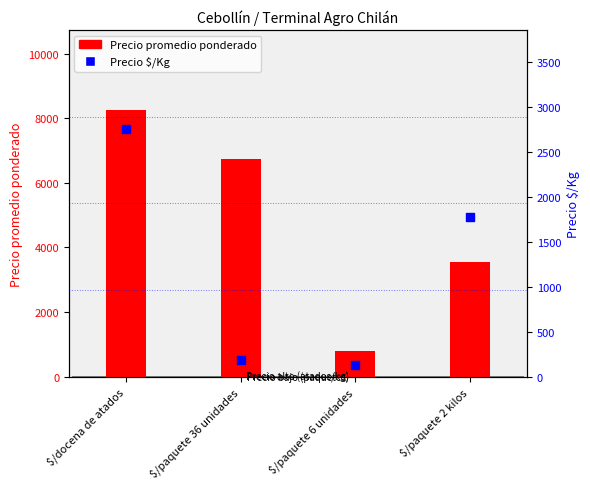

Which series has the largest total across all categories?

Precio promedio ponderado